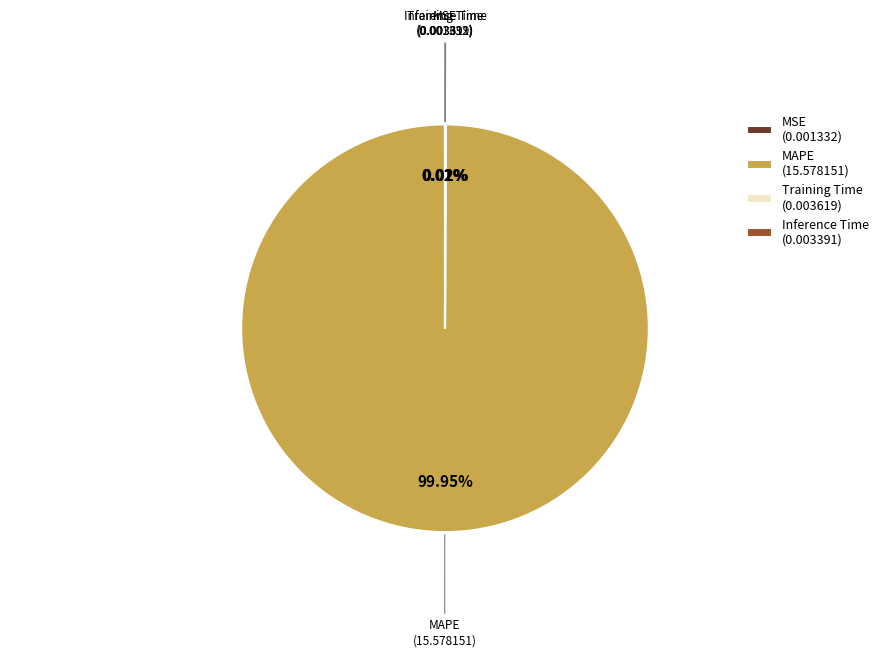

Is MAPE (15.578151) the majority of the pie?

Yes